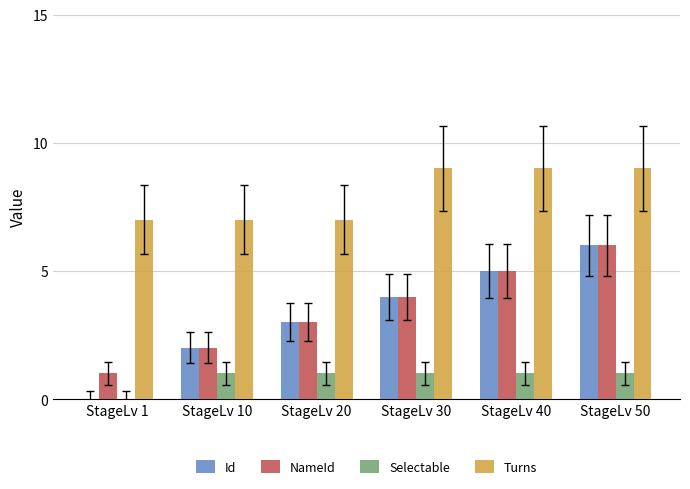

Reading right to left, transcribe all the data shown in this chart.

Id: StageLv 50=6	StageLv 40=5	StageLv 30=4	StageLv 20=3	StageLv 10=2	StageLv 1=0
NameId: StageLv 50=6	StageLv 40=5	StageLv 30=4	StageLv 20=3	StageLv 10=2	StageLv 1=1
Selectable: StageLv 50=1	StageLv 40=1	StageLv 30=1	StageLv 20=1	StageLv 10=1	StageLv 1=0
Turns: StageLv 50=9	StageLv 40=9	StageLv 30=9	StageLv 20=7	StageLv 10=7	StageLv 1=7